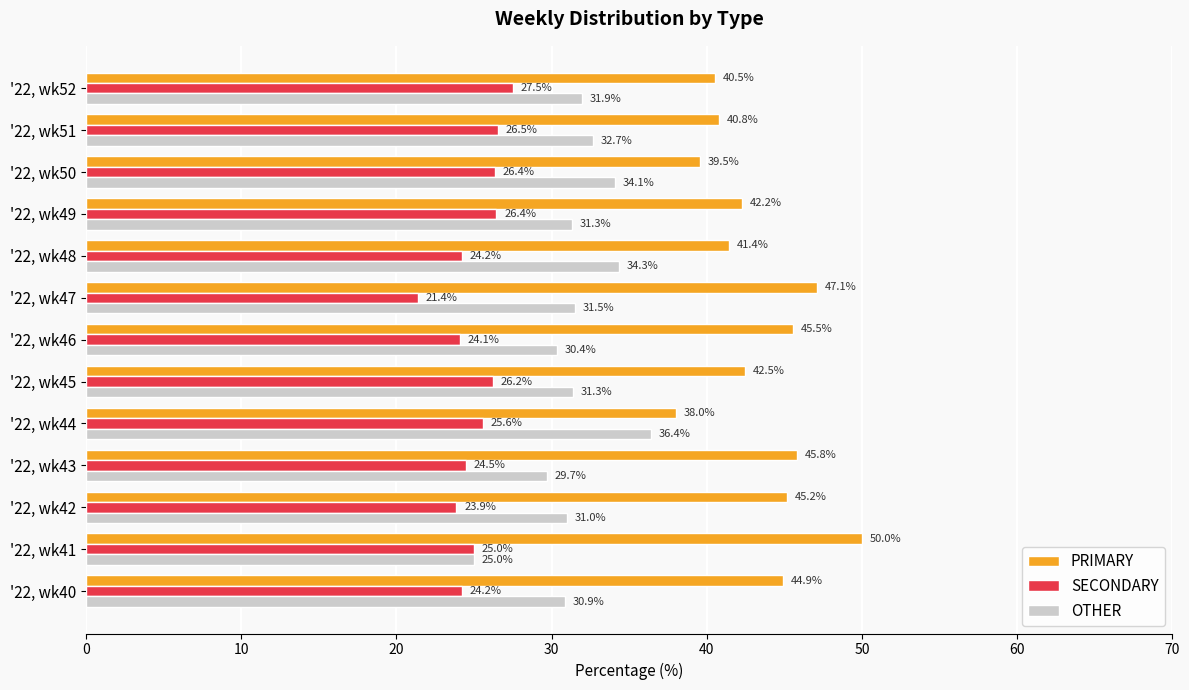

Where is OTHER nearest to the value 30?

'22, wk43